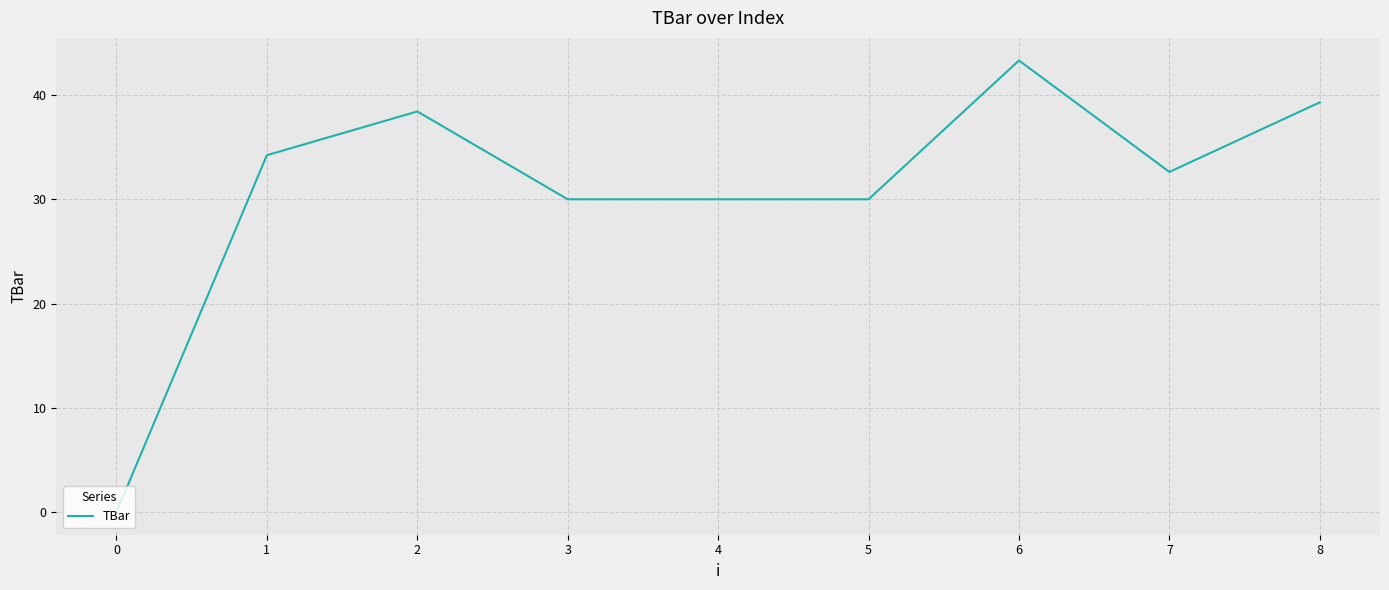

What is the change in value from 2 to 6?

+4.9